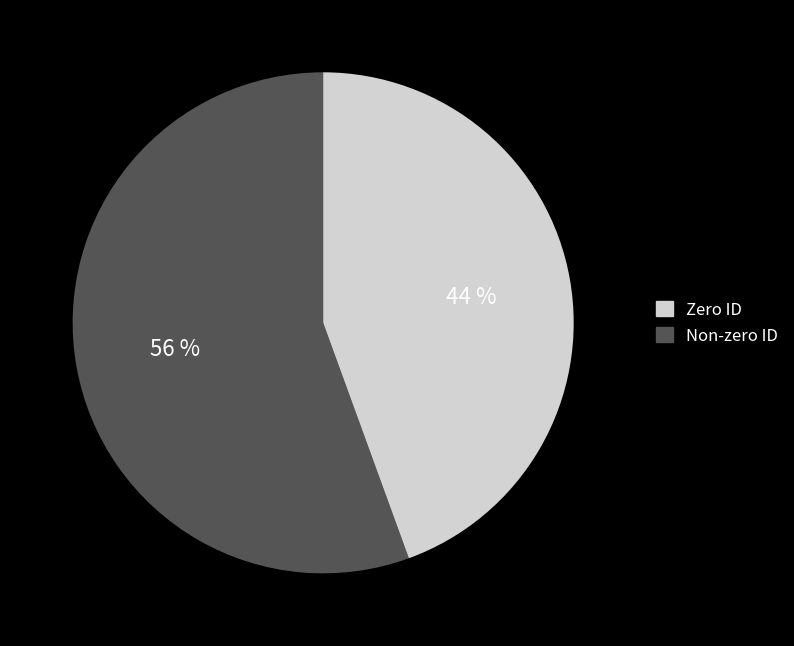

Does any single category account for the majority?

Yes